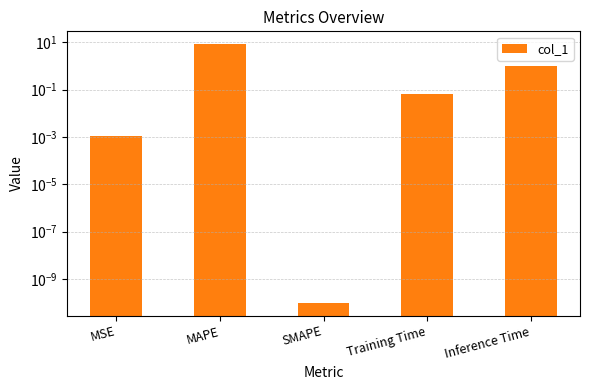

The chart shows a value of 0.0 at MSE. True or false?

True